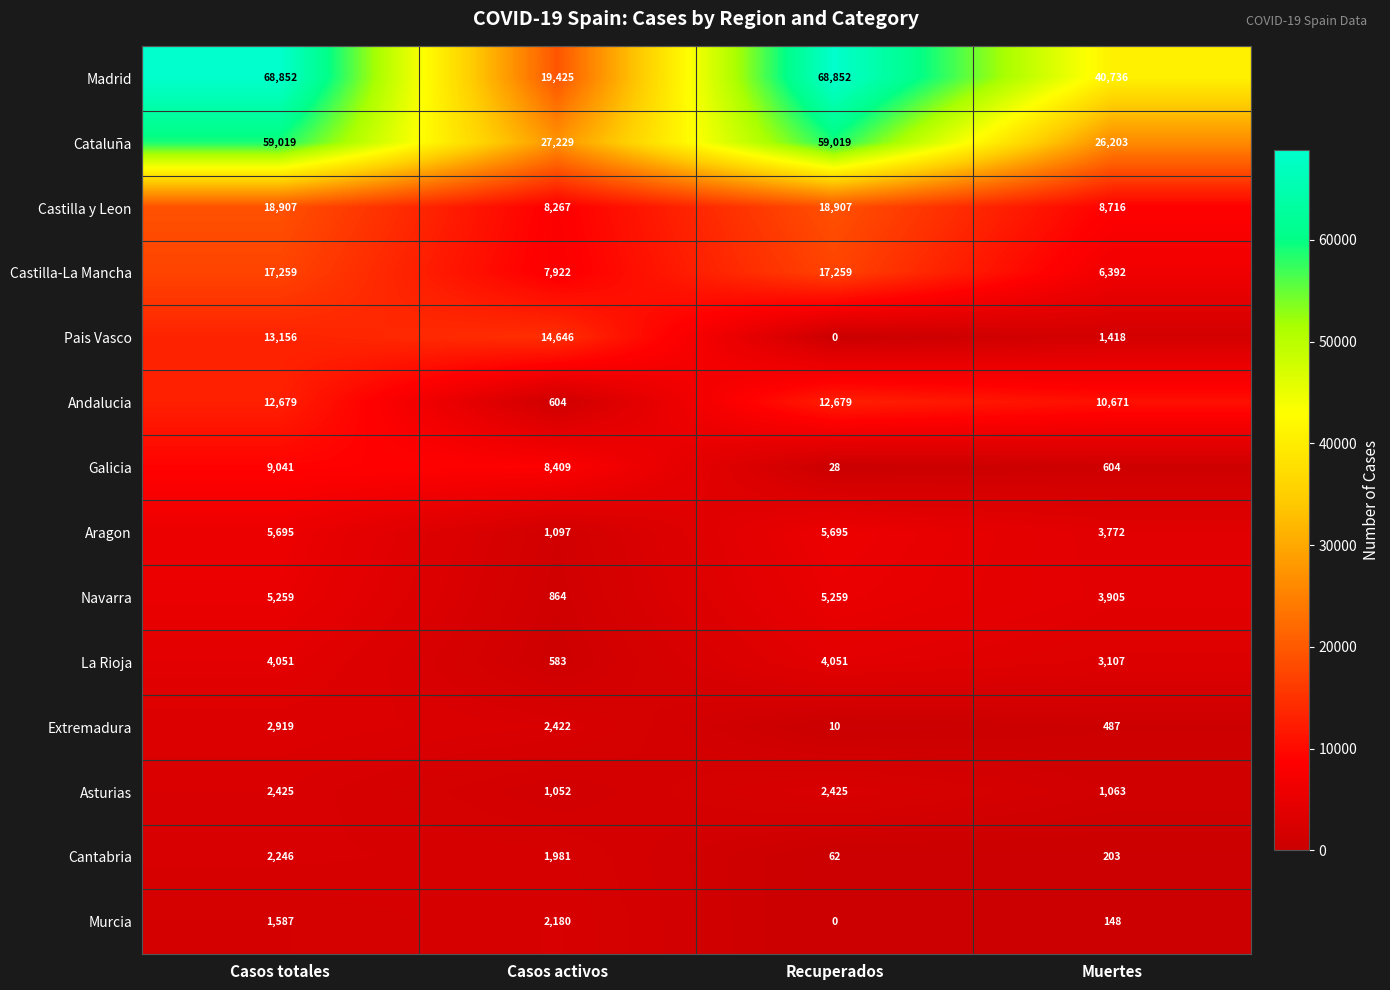

Count the number of data series in this chart.

14